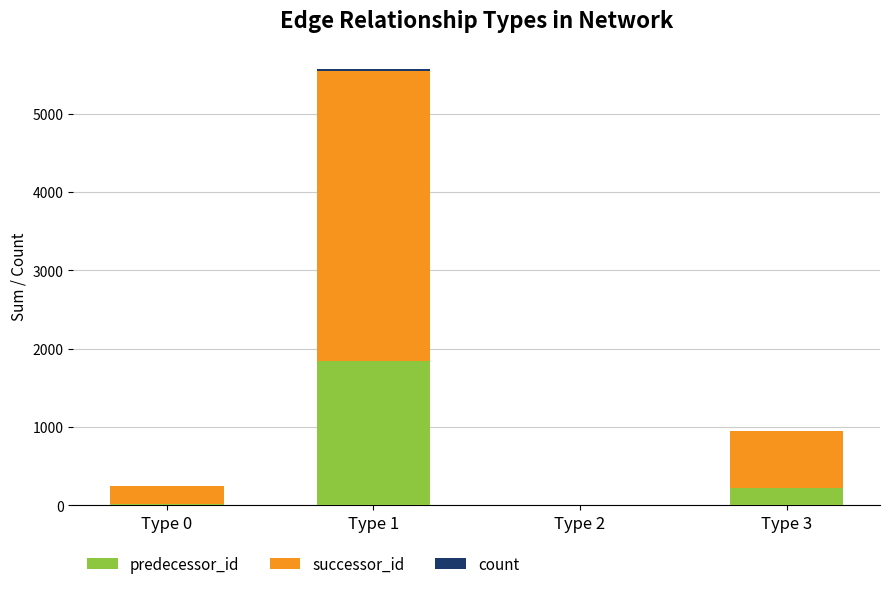

At which category is the sum across all series the highest?

Type 1